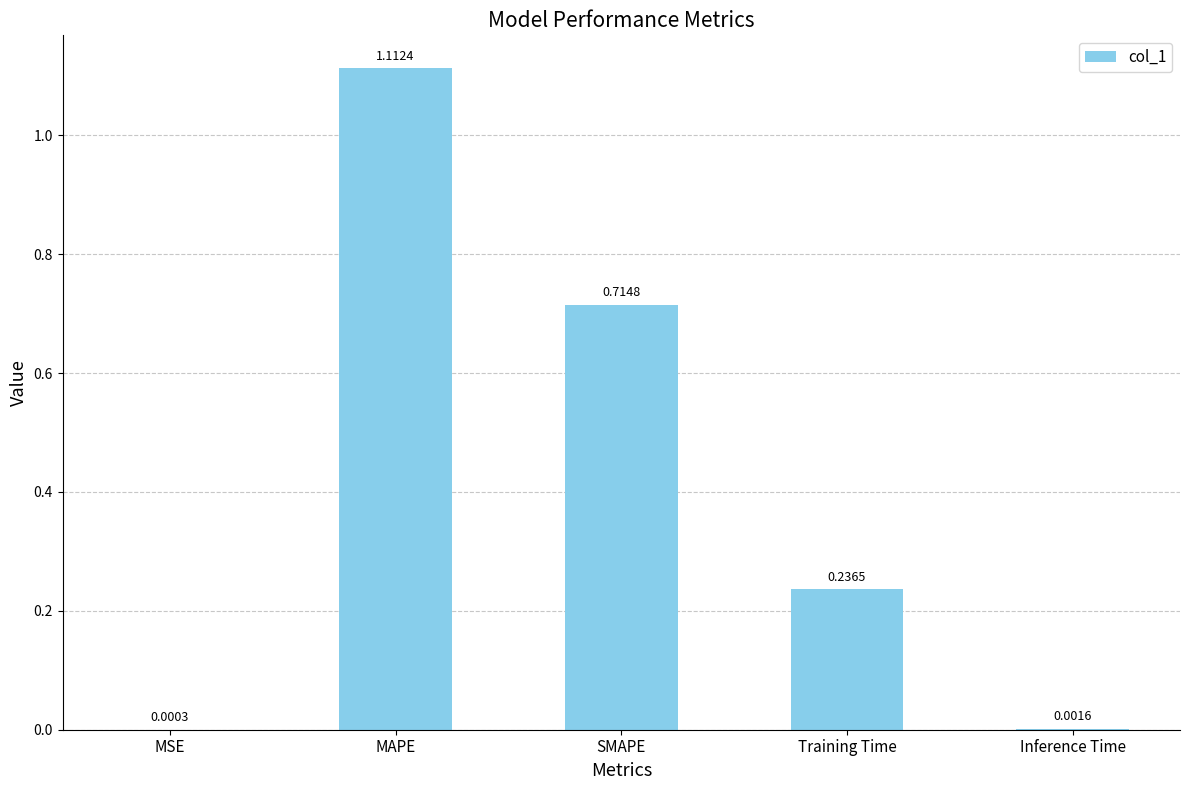

What is the change in value from SMAPE to Training Time?

-0.5